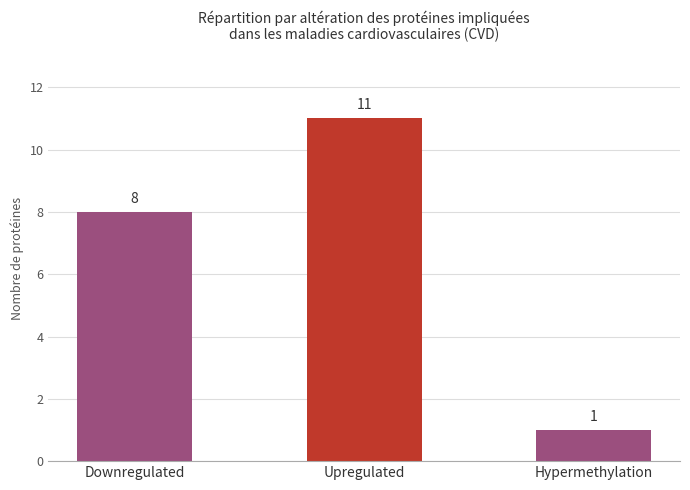

Which label corresponds to the largest value in the chart?

Upregulated